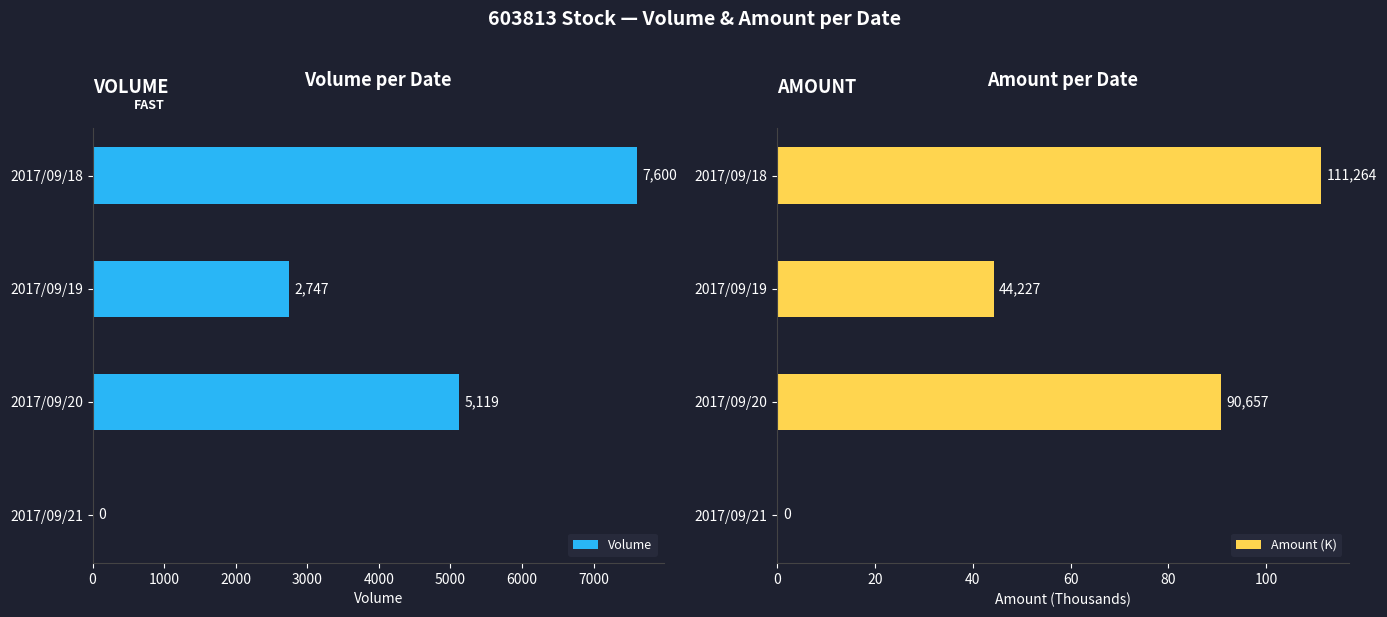

How many Volume values are between 2747 and 7600?

3